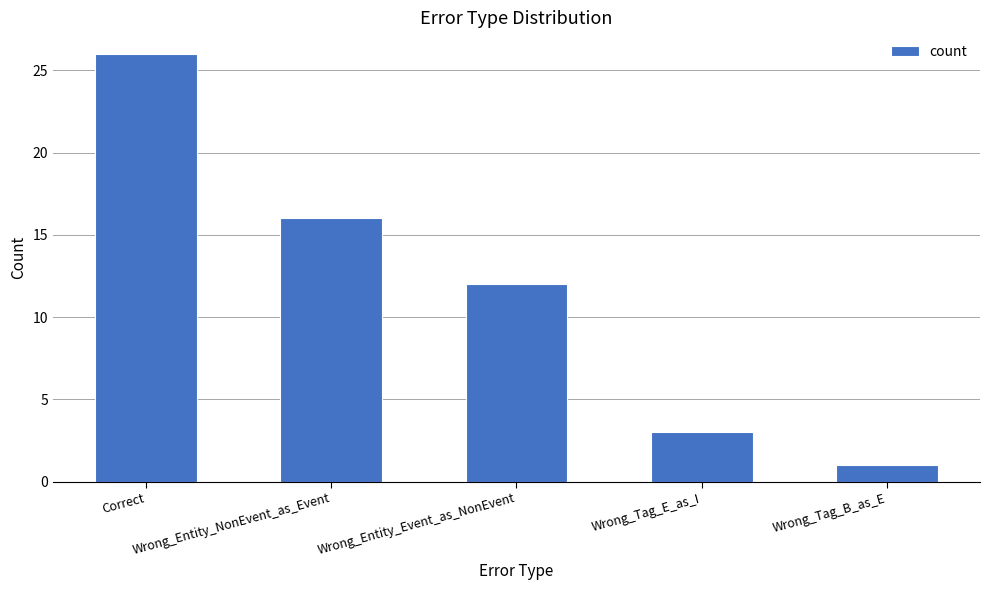

How many data points are less than 12?

2